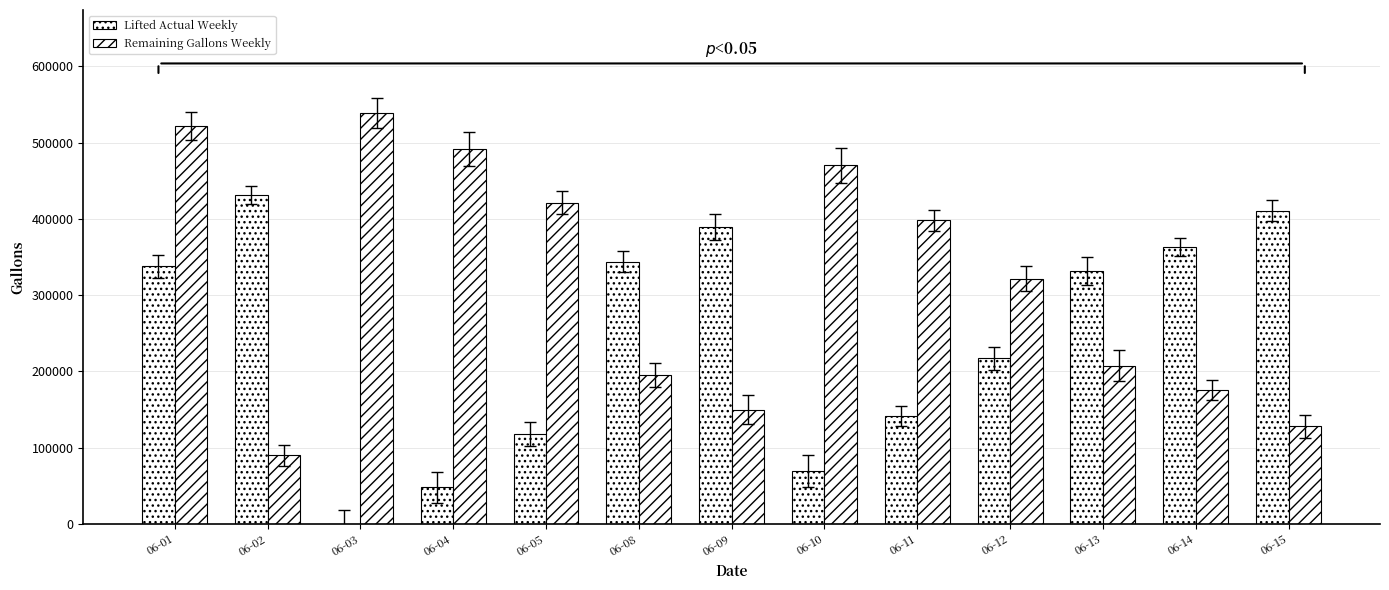

Count the number of categories in the chart.

13